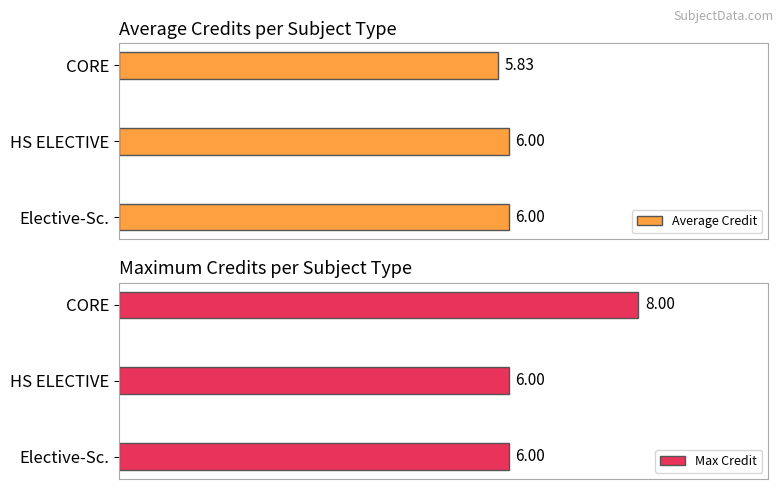

What is the value of the Max Credit bar at the 1st from the left?

8.0